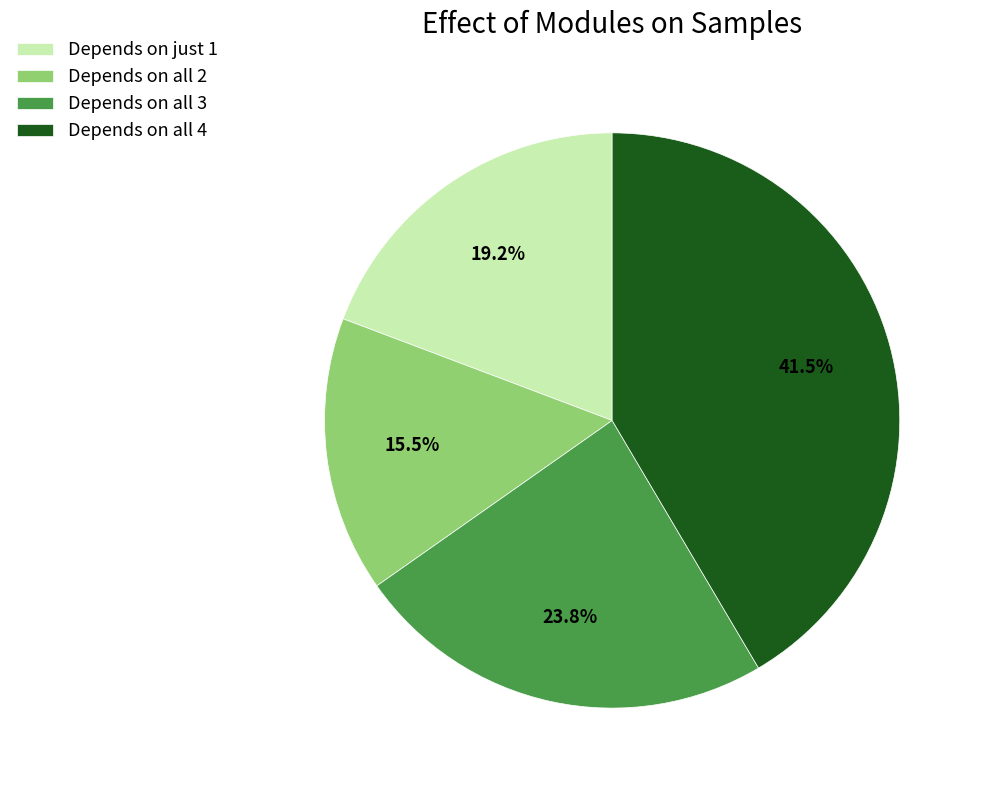

Approximately how many times larger is the value at Depends on just 1 compared to Depends on all 2?

1.2